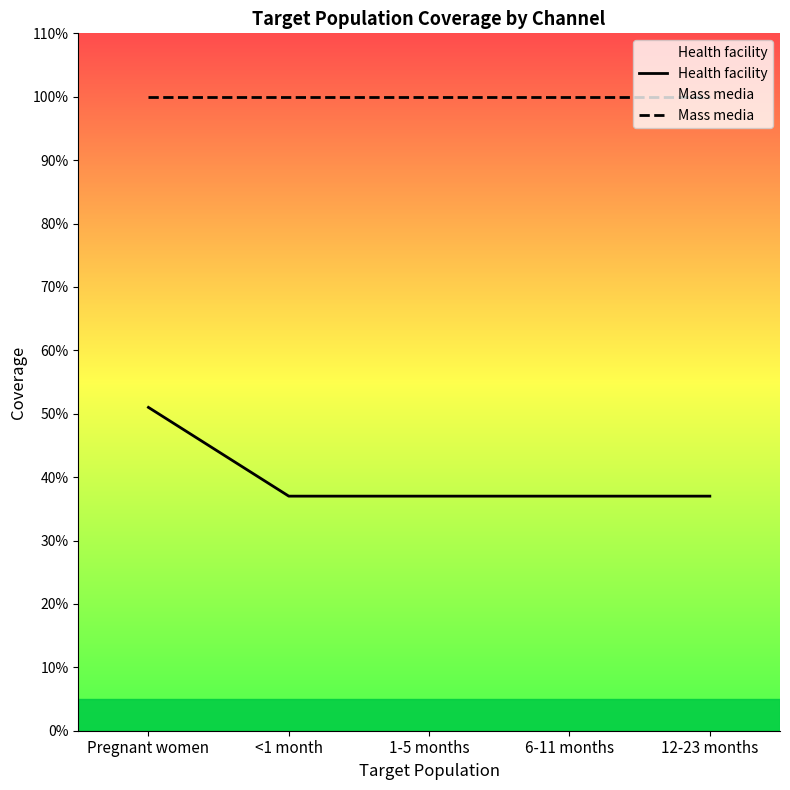

Which series has the largest total across all categories?

Mass media